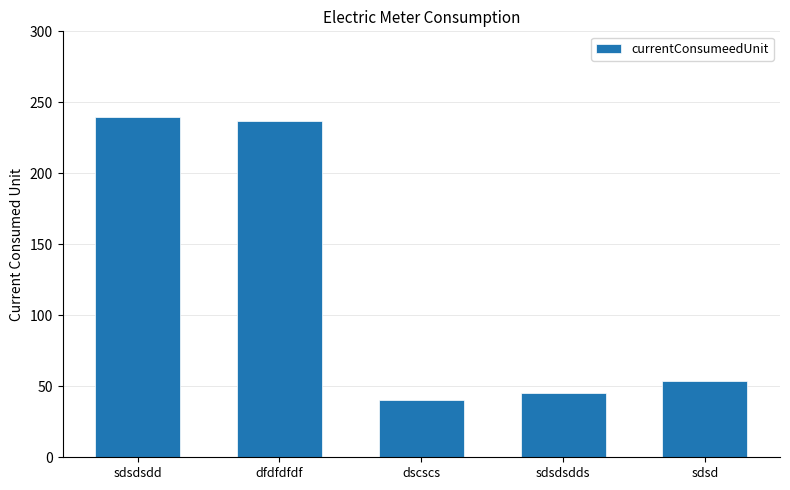

Rank the categories by value from lowest to highest.

dscscs, sdsdsdds, sdsd, dfdfdfdf, sdsdsdd